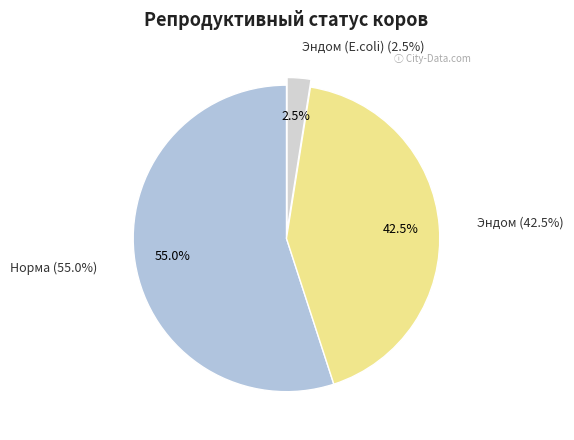

Which category accounts for the majority?

Норма